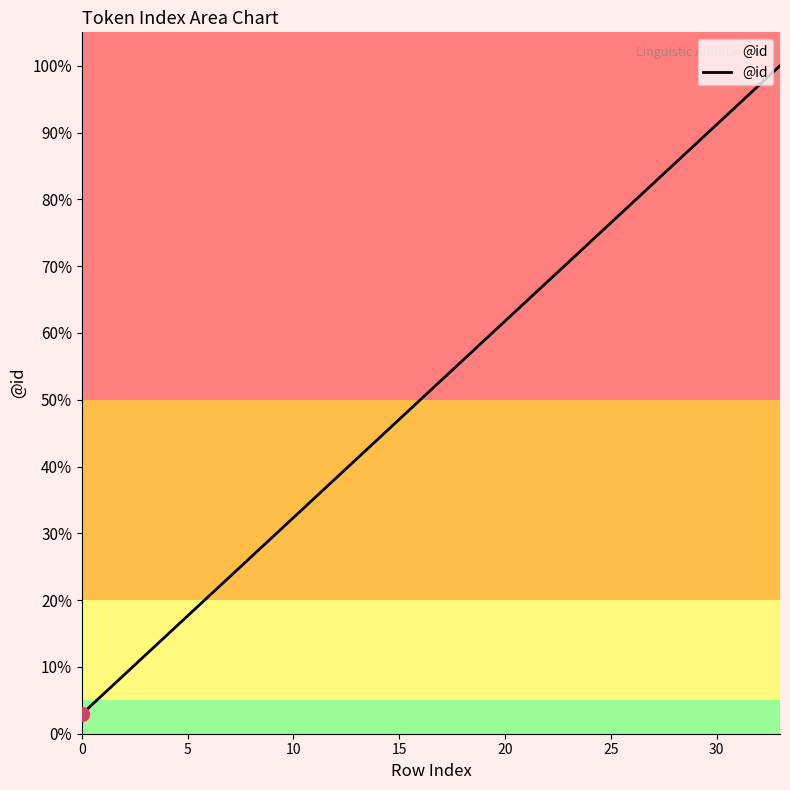

What is the difference between the maximum and minimum values?

97.1